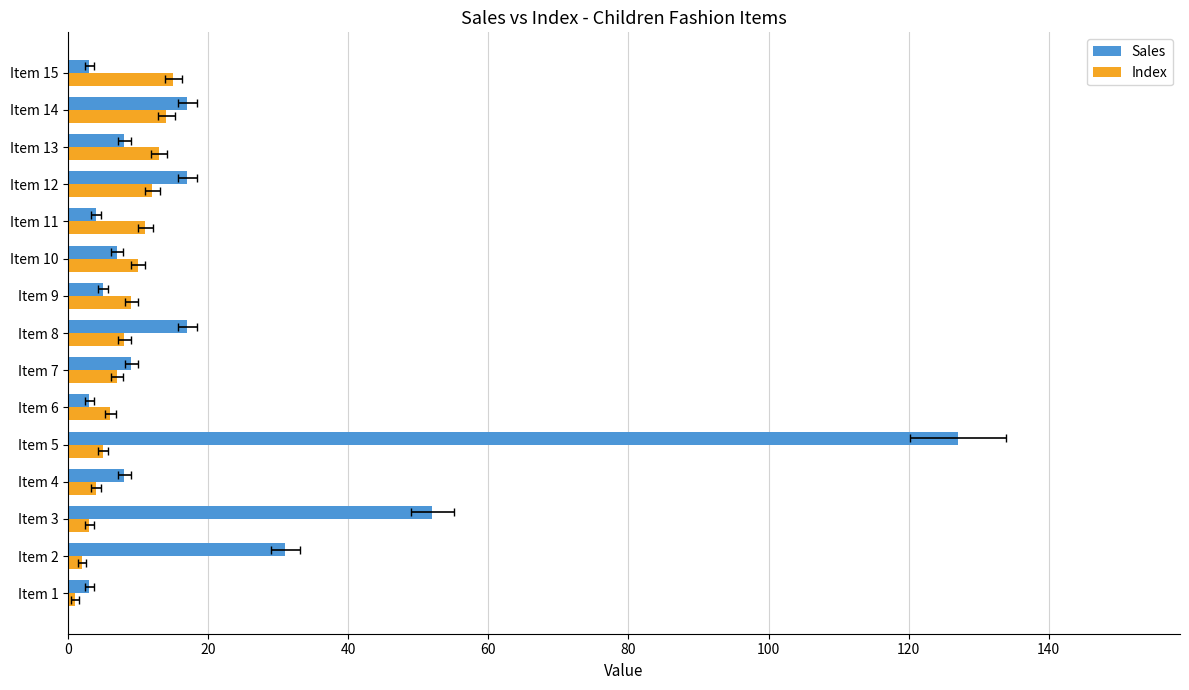

Reading left to right, extract all data points from this chart.

Sales: 3	31	52	8	127	3	9	17	5	7	4	17	8	17	3
Index: 1	2	3	4	5	6	7	8	9	10	11	12	13	14	15